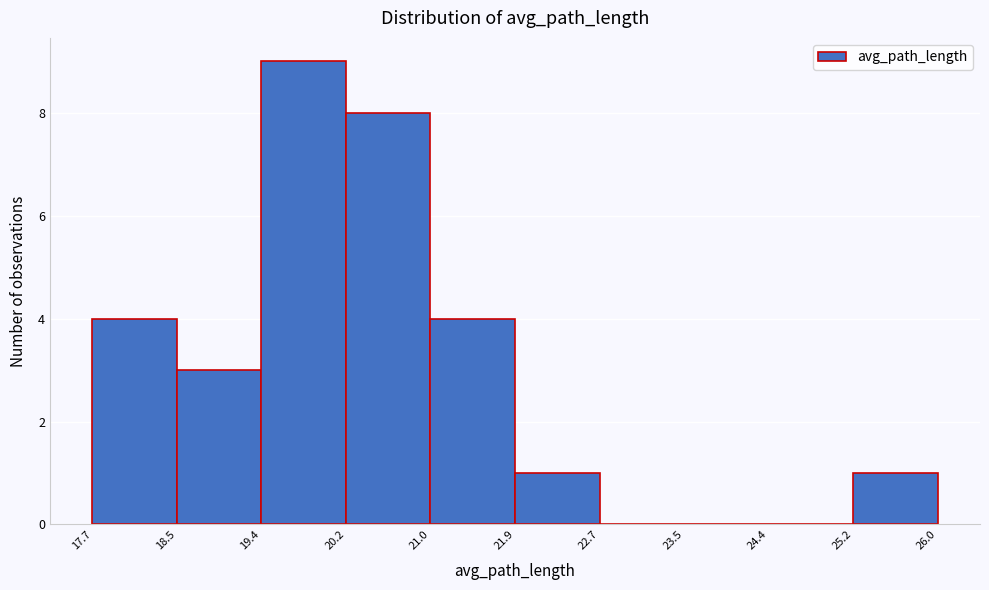

How tall is the bar that spans 21.0 to 21.9 on the x-axis? The values are not printed on the chart, so give them approximately, as read against the axis.

4